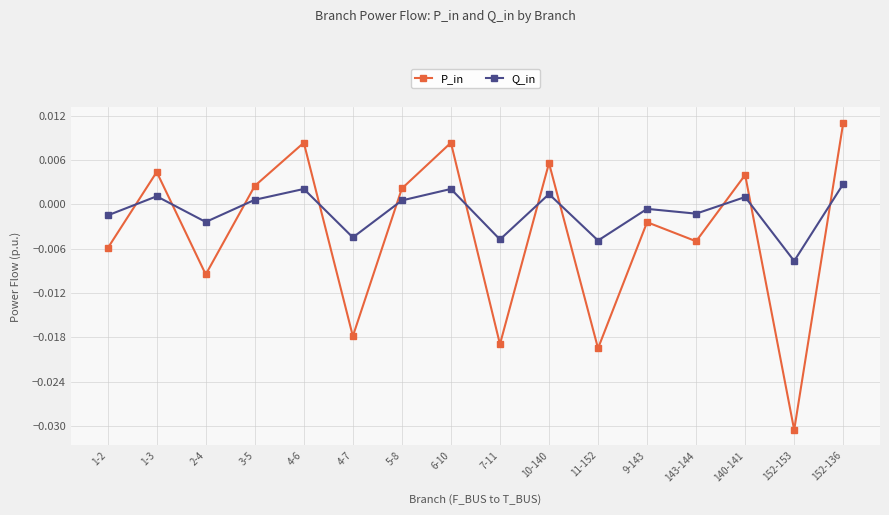

In Q_in, how many points are lower than both neighbors (excluding endpoints)?

6